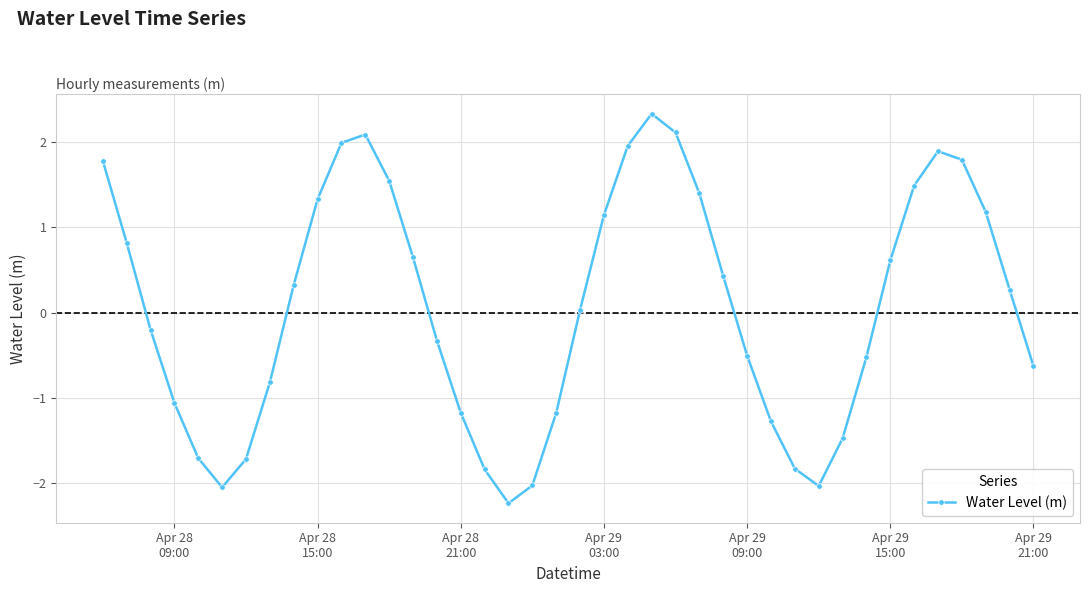

How many values are below zero?

19